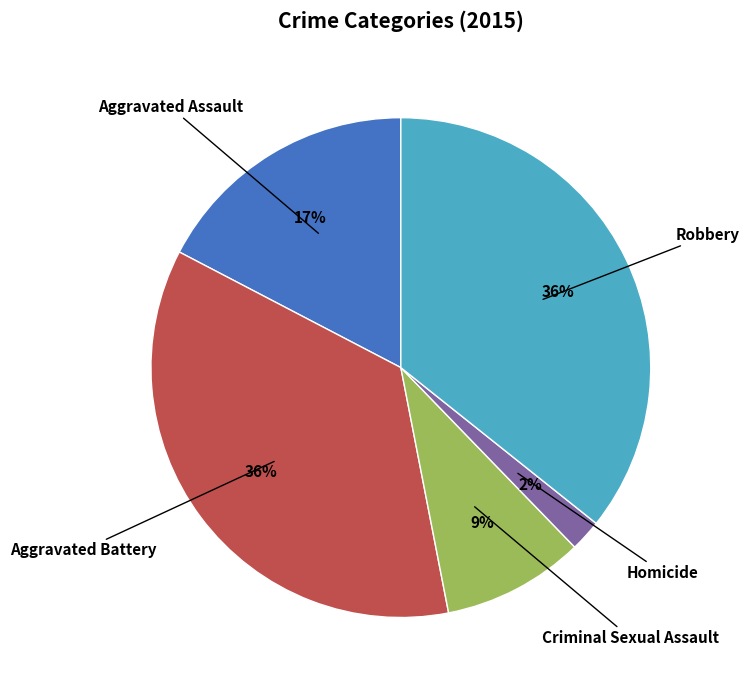

Is there a majority slice in this chart?

No